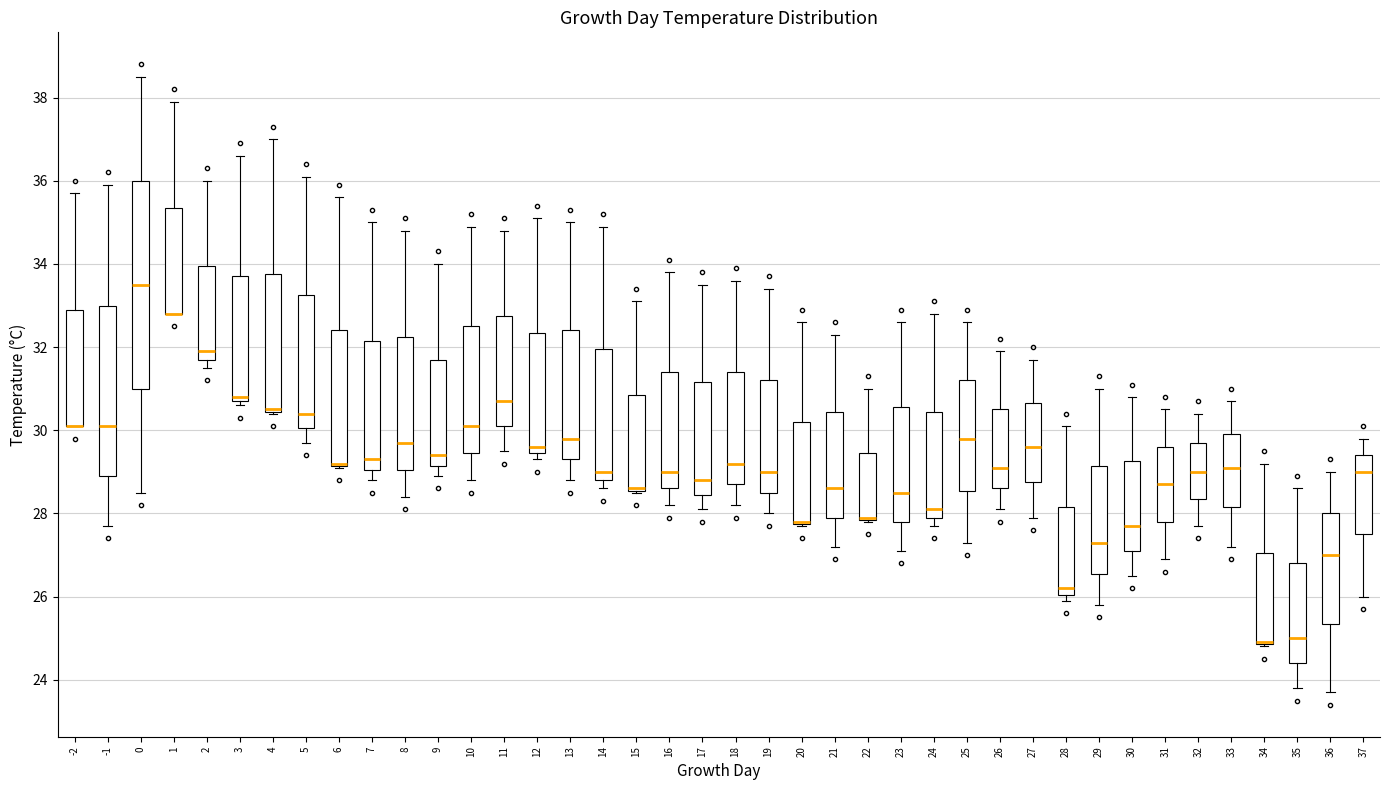

Reading left to right, transcribe this box plot: for each box, give where its median line is, the range the box spans, and where its two whiskers end, as read against the y-axis. The values are not printed on the chart, so give them approximately, as read against the axis.

-2: median 30.2 (drawn on the box's lower edge), box 30.2 to 33.0, whiskers 30.2 to 35.8
-1: median 30.2, box 29.0 to 33.0, whiskers 27.8 to 36.0
0: median 33.6, box 31.0 to 36.0, whiskers 28.6 to 38.6
1: median 32.8 (drawn on the box's lower edge), box 32.8 to 35.4, whiskers 32.8 to 38.0
2: median 32.0, box 31.8 to 34.0, whiskers 31.6 to 36.0
3: median 30.8 (just above the box's lower edge), box 30.8 to 33.8, whiskers 30.6 to 36.6
4: median 30.6 (drawn on the box's lower edge), box 30.4 to 33.8, whiskers 30.4 to 37.0
5: median 30.4, box 30.0 to 33.2, whiskers 29.8 to 36.2
6: median 29.2 (drawn on the box's lower edge), box 29.2 to 32.4, whiskers 29.2 to 35.6
7: median 29.4, box 29.0 to 32.2, whiskers 28.8 to 35.0
8: median 29.8, box 29.0 to 32.2, whiskers 28.4 to 34.8
9: median 29.4, box 29.2 to 31.8, whiskers 29.0 to 34.0
10: median 30.2, box 29.4 to 32.6, whiskers 28.8 to 35.0
11: median 30.8, box 30.2 to 32.8, whiskers 29.6 to 34.8
12: median 29.6, box 29.4 to 32.4, whiskers 29.4 (just below the box's lower edge) to 35.2
13: median 29.8, box 29.4 to 32.4, whiskers 28.8 to 35.0
14: median 29.0, box 28.8 to 32.0, whiskers 28.6 to 35.0
15: median 28.6 (drawn on the box's lower edge), box 28.6 to 30.8, whiskers 28.6 to 33.2
16: median 29.0, box 28.6 to 31.4, whiskers 28.2 to 33.8
17: median 28.8, box 28.4 to 31.2, whiskers 28.2 to 33.6
18: median 29.2, box 28.8 to 31.4, whiskers 28.2 to 33.6
19: median 29.0, box 28.6 to 31.2, whiskers 28.0 to 33.4
20: median 27.8 (drawn on the box's lower edge), box 27.8 to 30.2, whiskers 27.8 to 32.6
21: median 28.6, box 28.0 to 30.4, whiskers 27.2 to 32.4
22: median 28.0 (drawn on the box's lower edge), box 27.8 to 29.4, whiskers 27.8 to 31.0
23: median 28.6, box 27.8 to 30.6, whiskers 27.2 to 32.6
24: median 28.2, box 28.0 to 30.4, whiskers 27.8 to 32.8
25: median 29.8, box 28.6 to 31.2, whiskers 27.4 to 32.6
26: median 29.2, box 28.6 to 30.6, whiskers 28.2 to 32.0
27: median 29.6, box 28.8 to 30.6, whiskers 28.0 to 31.8
28: median 26.2, box 26.0 to 28.2, whiskers 26.0 (just below the box's lower edge) to 30.2
29: median 27.4, box 26.6 to 29.2, whiskers 25.8 to 31.0
30: median 27.8, box 27.2 to 29.2, whiskers 26.6 to 30.8
31: median 28.8, box 27.8 to 29.6, whiskers 27.0 to 30.6
32: median 29.0, box 28.4 to 29.8, whiskers 27.8 to 30.4
33: median 29.2, box 28.2 to 30.0, whiskers 27.2 to 30.8
34: median 25.0 (drawn on the box's lower edge), box 24.8 to 27.0, whiskers 24.8 to 29.2
35: median 25.0, box 24.4 to 26.8, whiskers 23.8 to 28.6
36: median 27.0, box 25.4 to 28.0, whiskers 23.8 to 29.0
37: median 29.0, box 27.6 to 29.4, whiskers 26.0 to 29.8